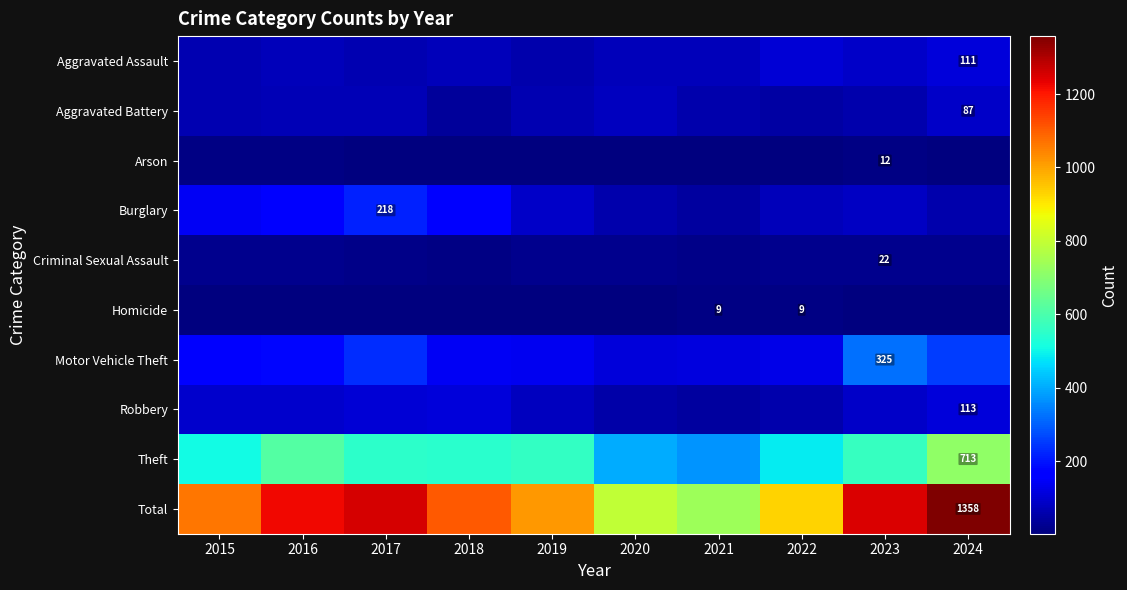

What is the approximate value of Arson at 2023, to the nearest 10?

10